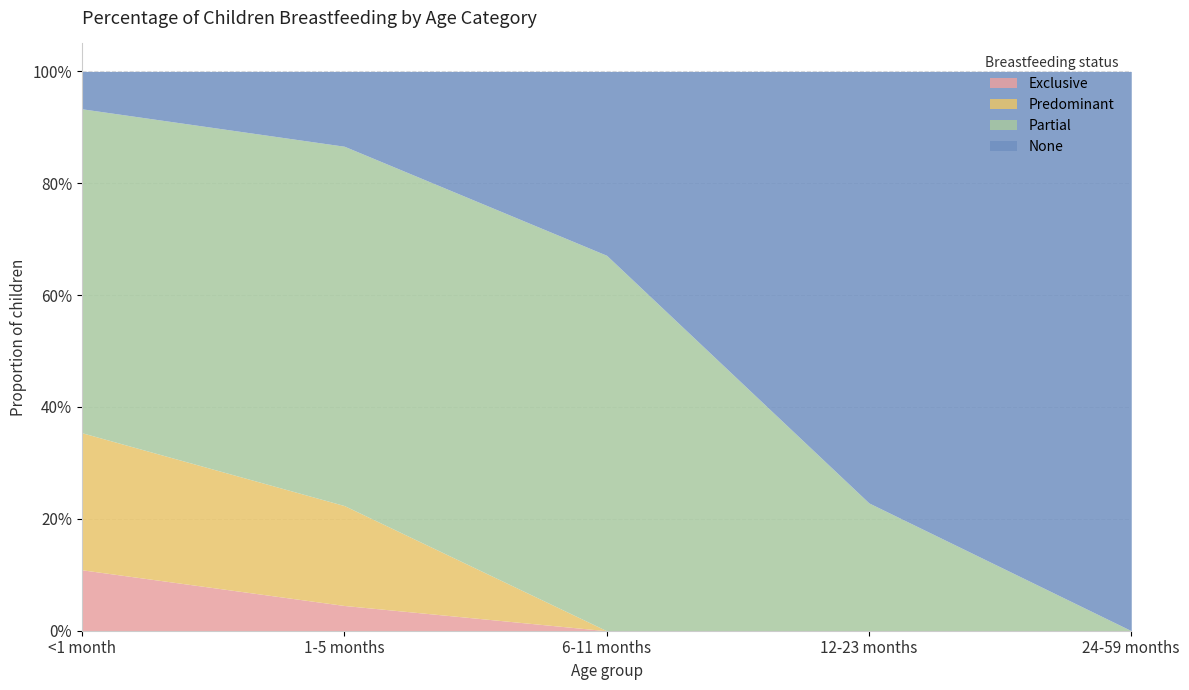

What are all the series names shown in the legend?

Exclusive, Predominant, Partial, None